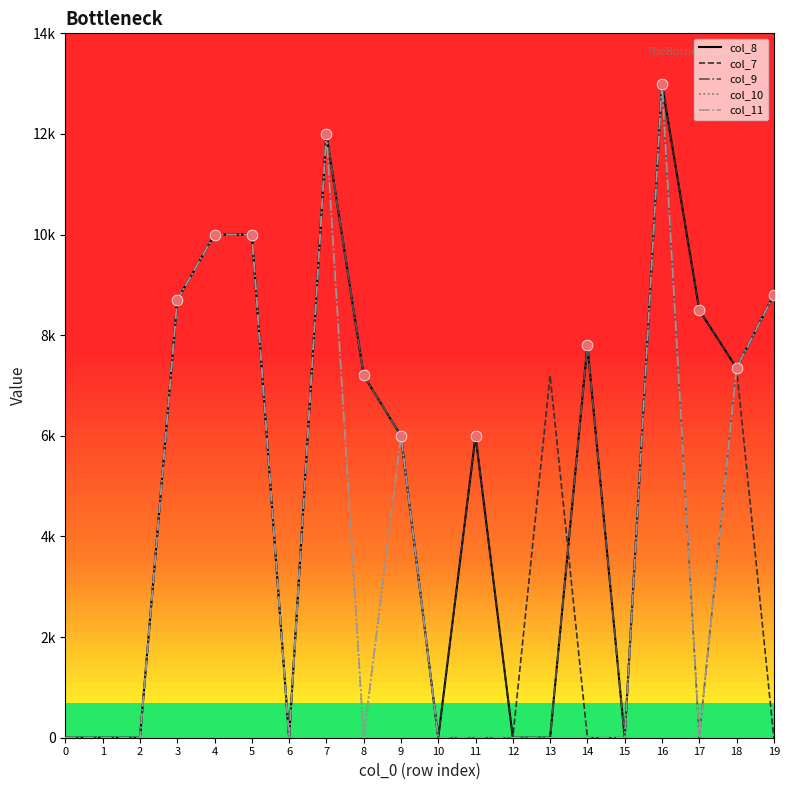

Is this an area chart (filled region under the line)?

No